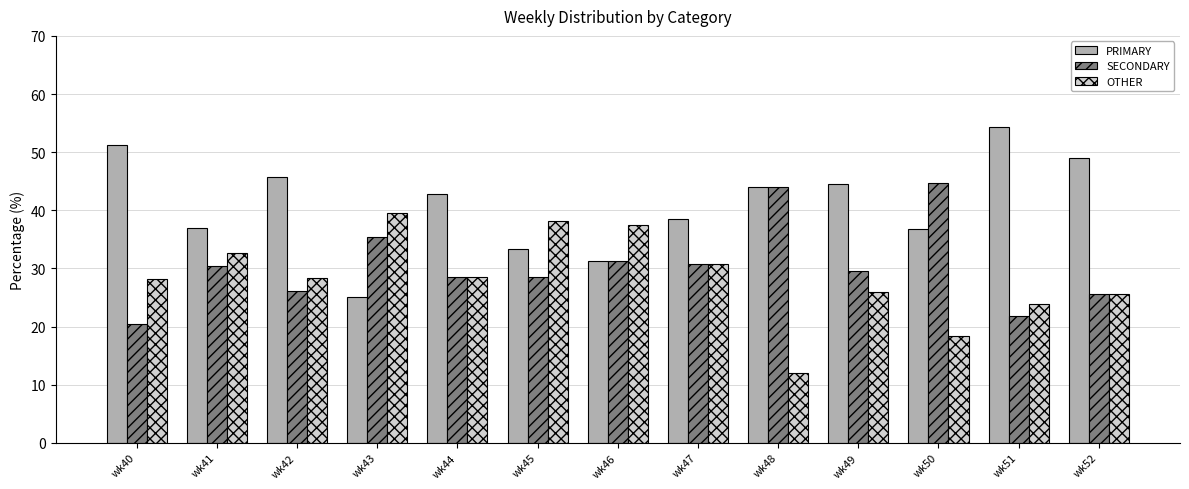

Does the chart contain any negative values?

No